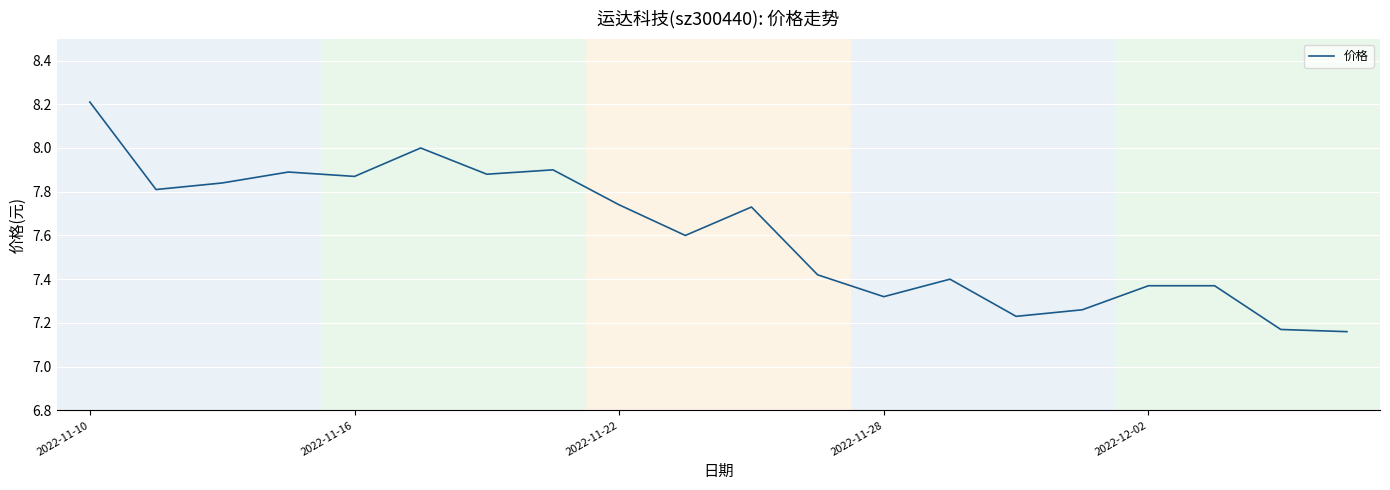

What is the maximum value shown in the chart?

8.2